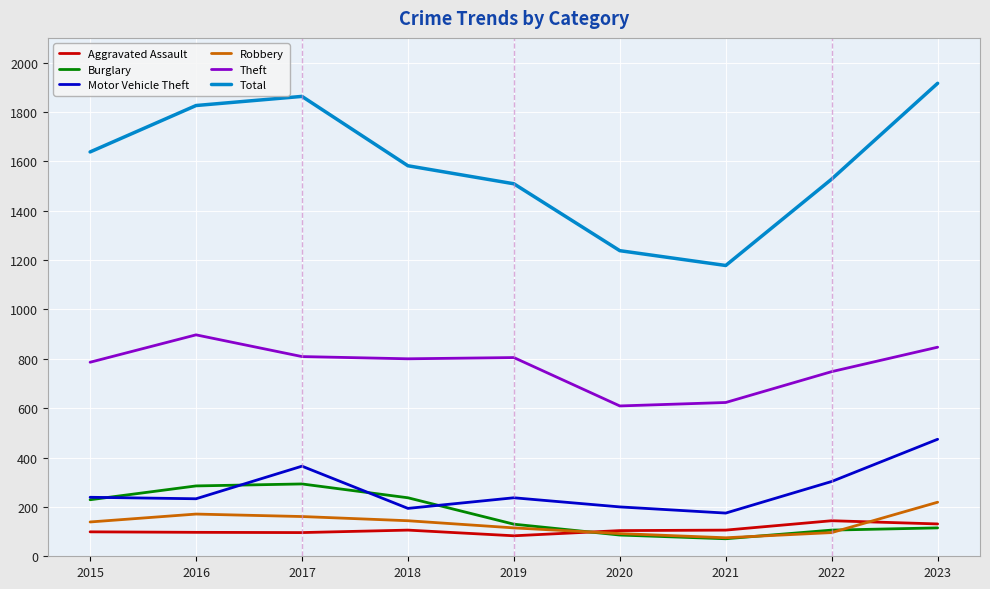

What is the sum of the Aggravated Assault values at 2019 and 2015?

182